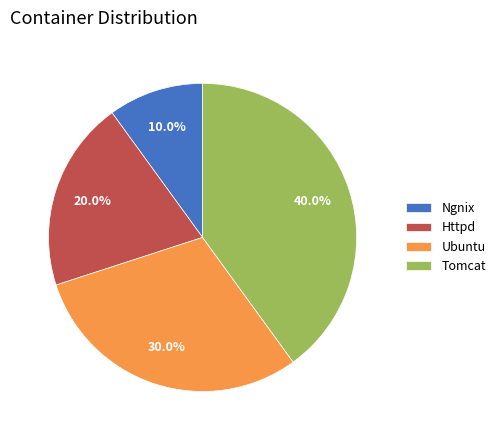

Count the number of slices in the pie.

4